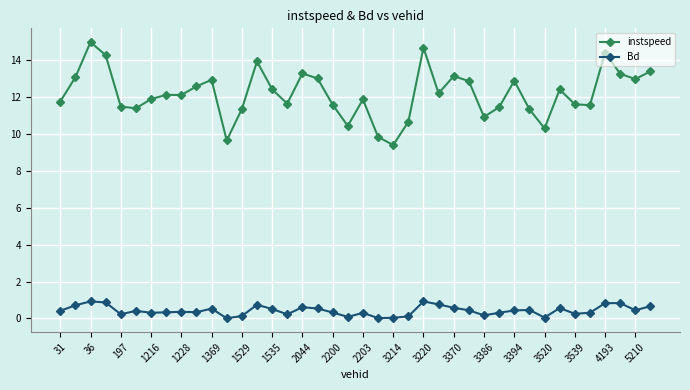

What is the maximum value for Bd?

0.9